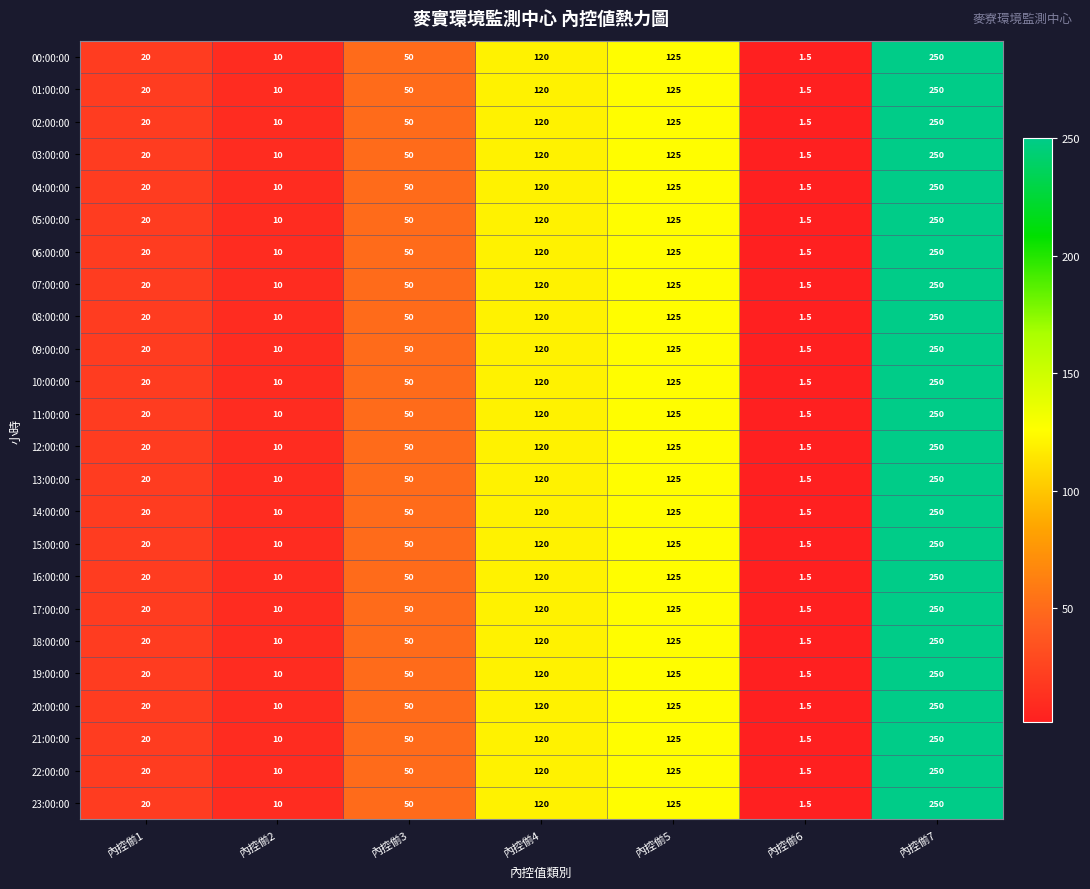

At which label is 22:00:00 closest to 125?

內控偂5